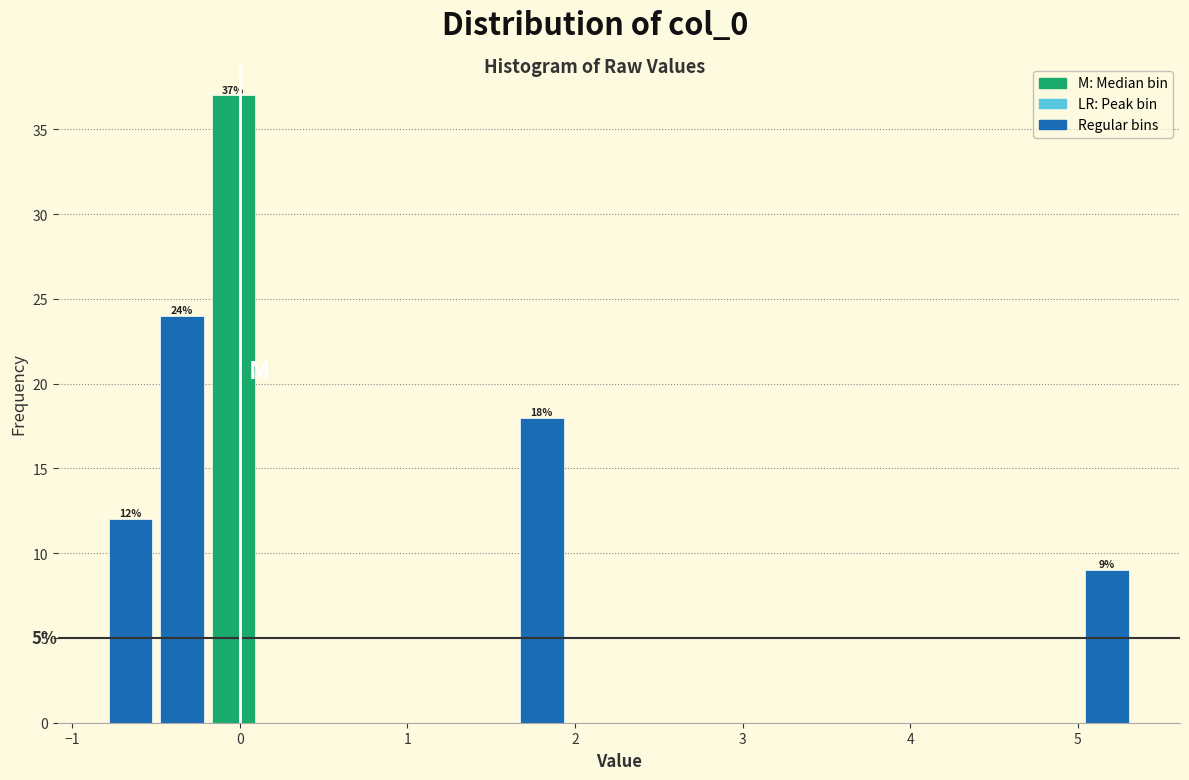

Around what value on the x-axis is the tallest bar? Give the approximate position of its centre, as read against the axis.

0.0